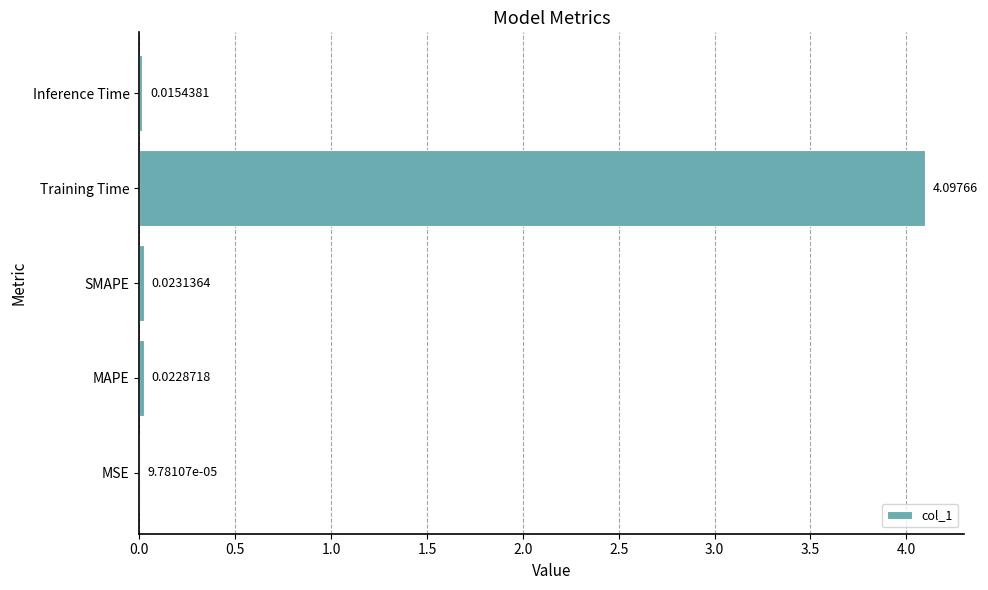

Between Inference Time and Training Time, which is larger?

Training Time